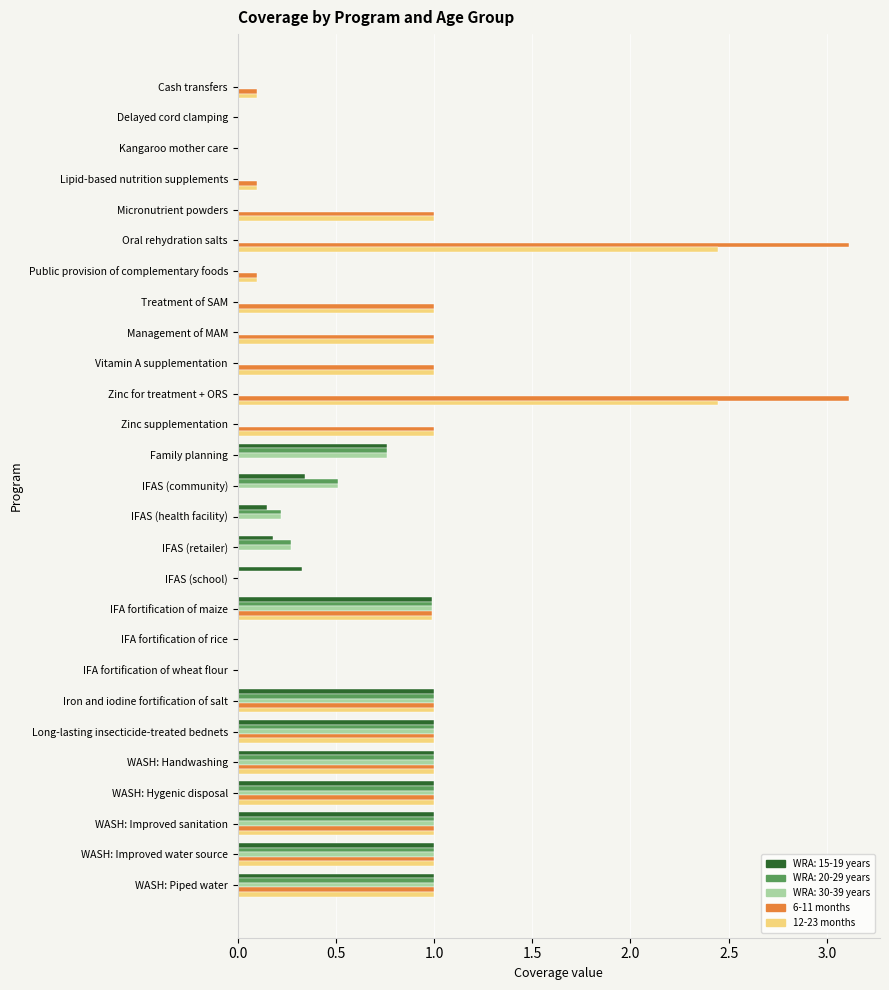

Which series has the widest spread of values?

6-11 months